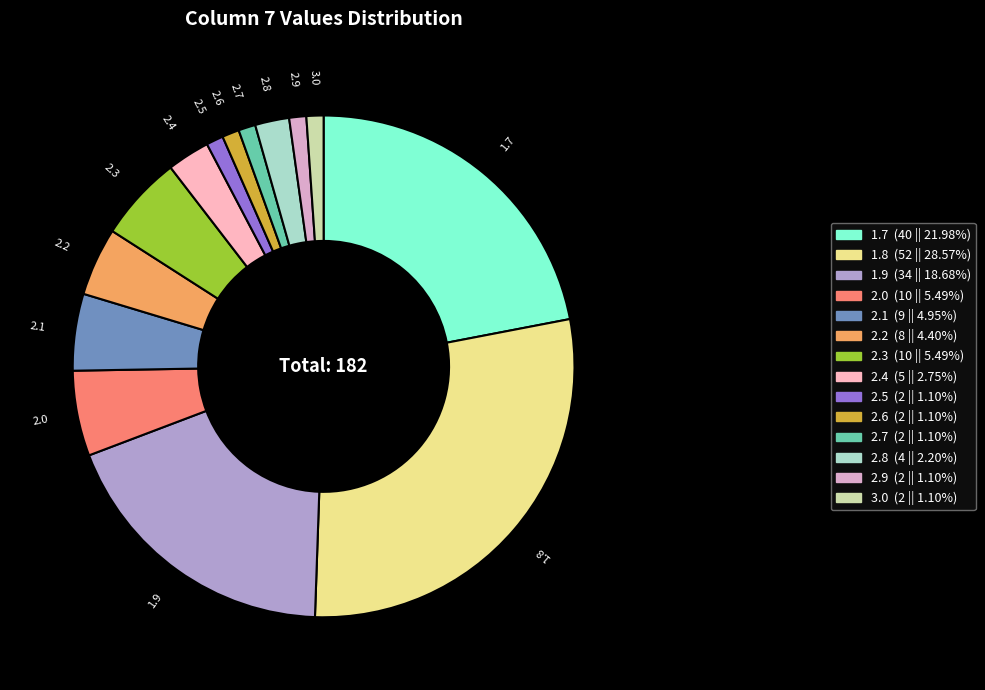

What is the largest slice in the pie chart?

1.8